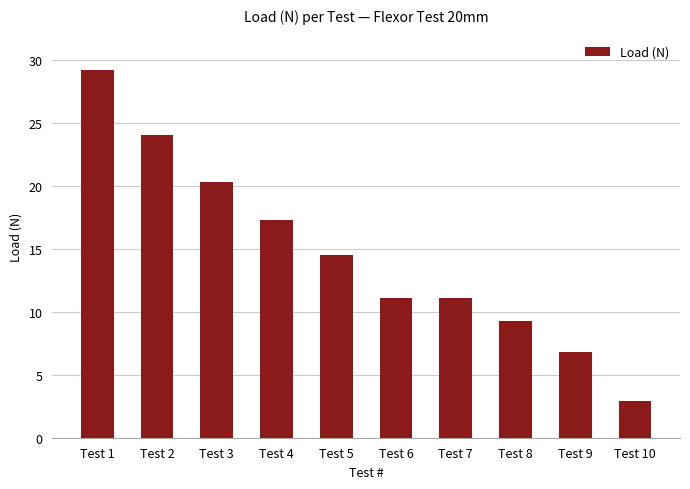

Where is the data nearest to the value 16?

Test 4